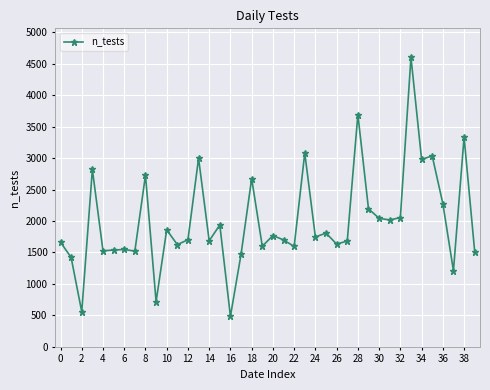

How many lines are shown in the chart?

1